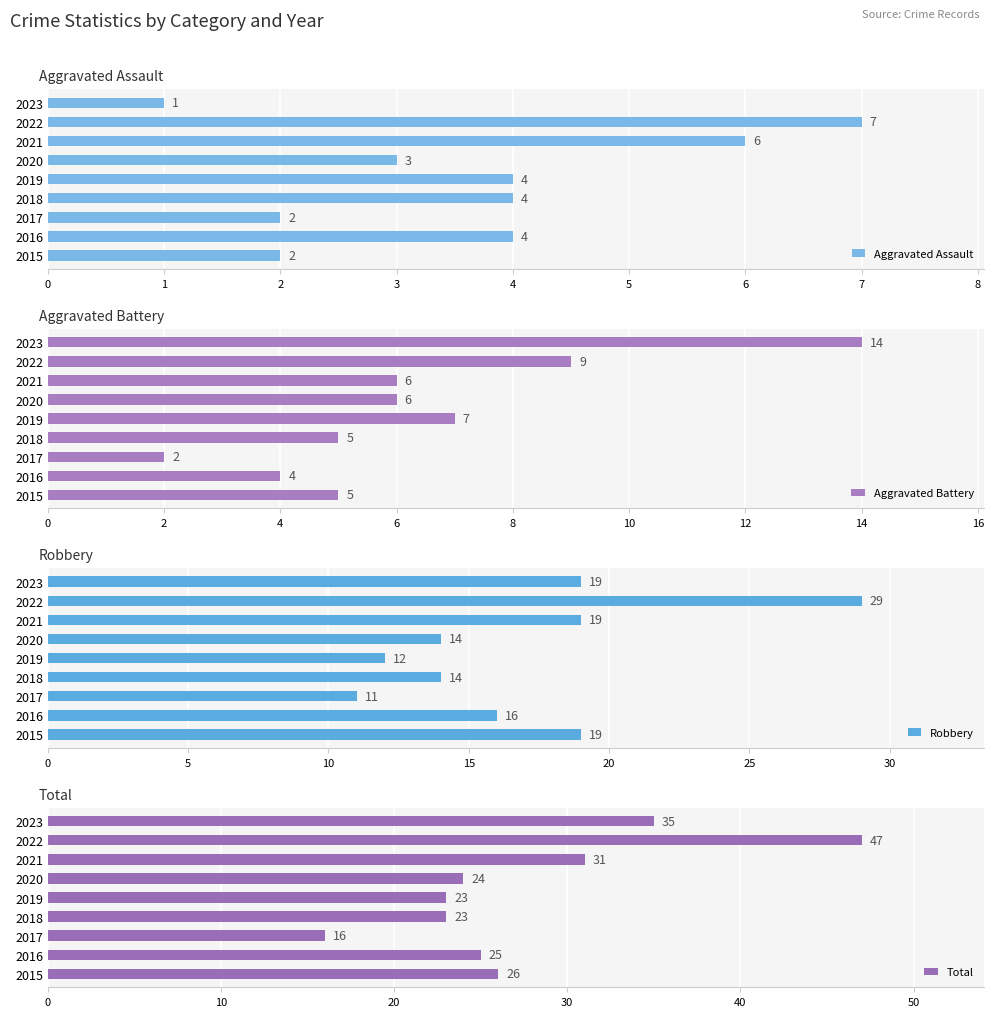

What value does the Aggravated Assault series have at 2021?

6